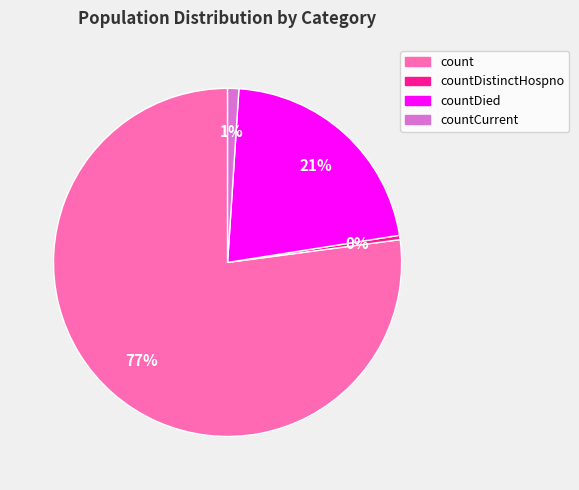

To the nearest percent, what portion does countCurrent represent?

1%